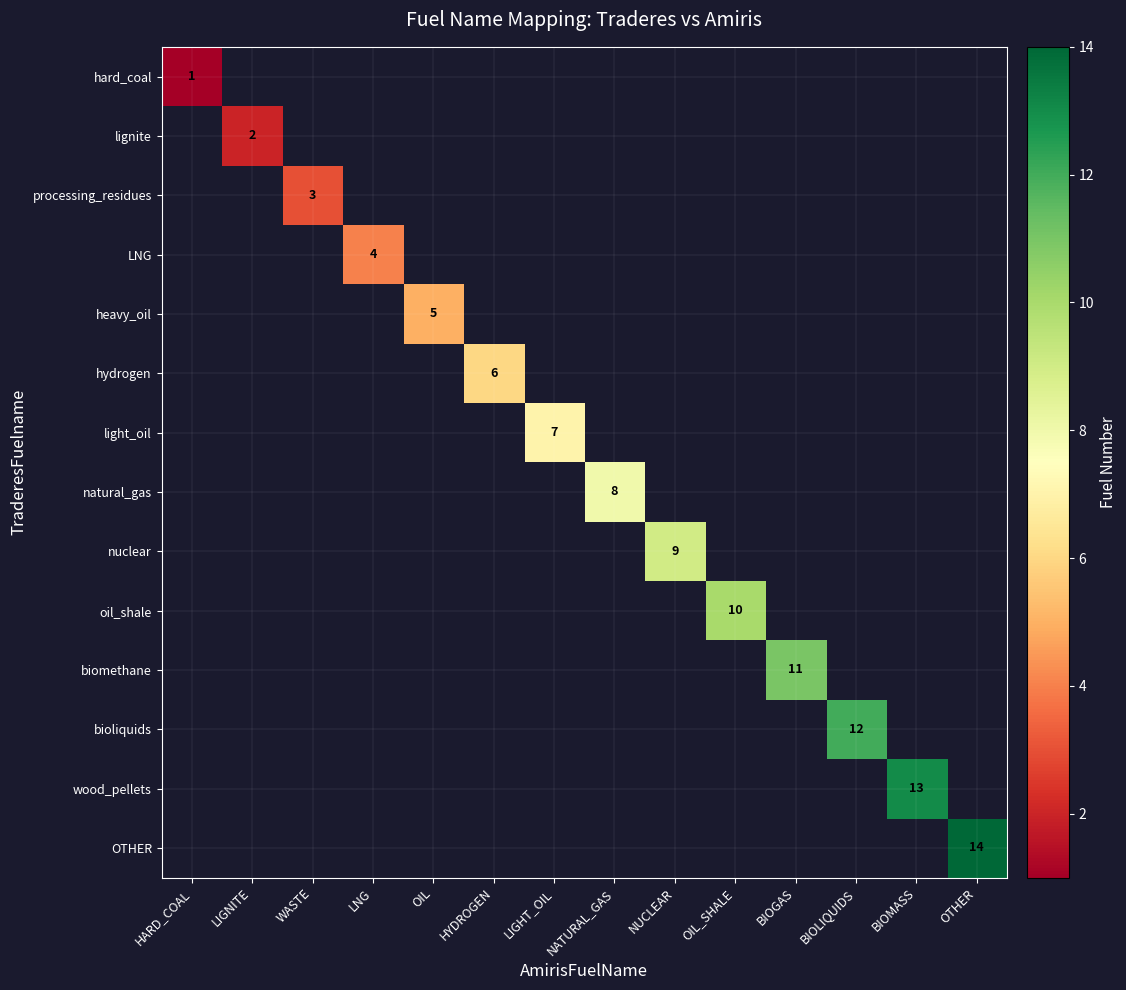

Is the value of bioliquids at HYDROGEN greater than the value of wood_pellets at BIOGAS?

No